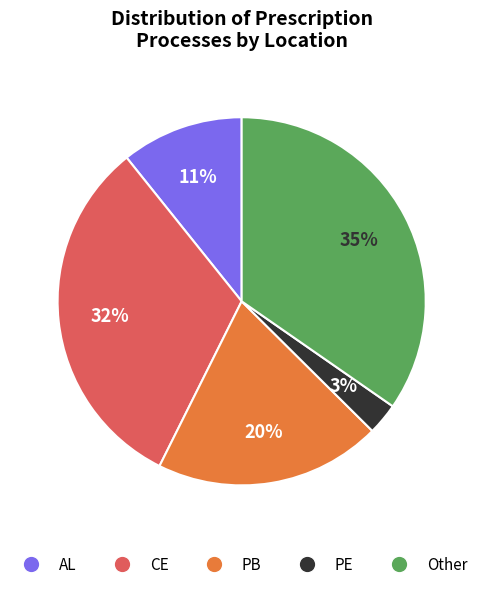

Which has a higher value, AL or CE?

CE